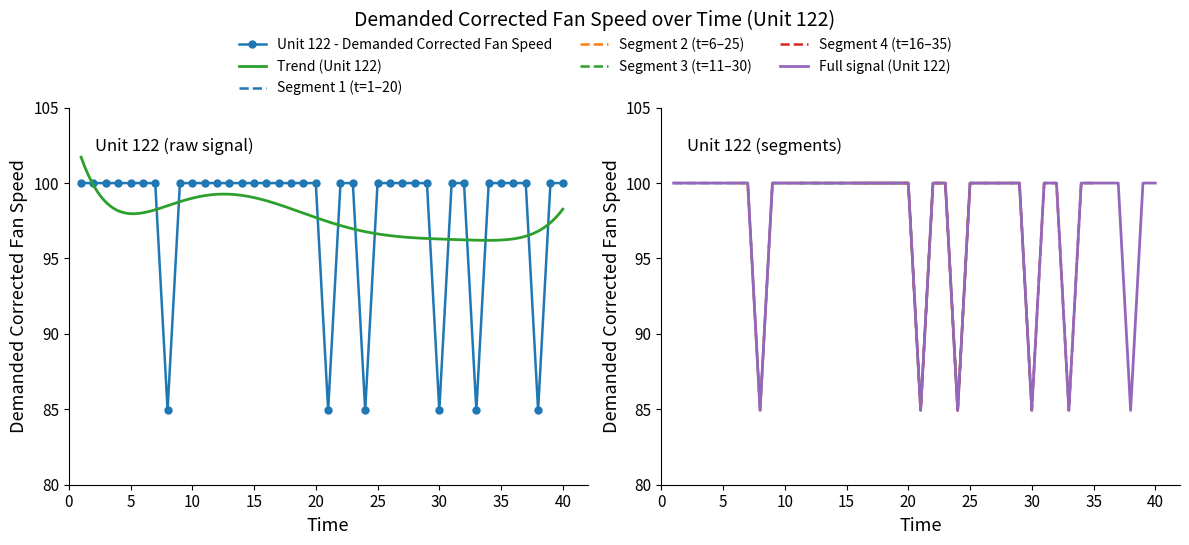

Which has a higher value, 15 or 0?

15